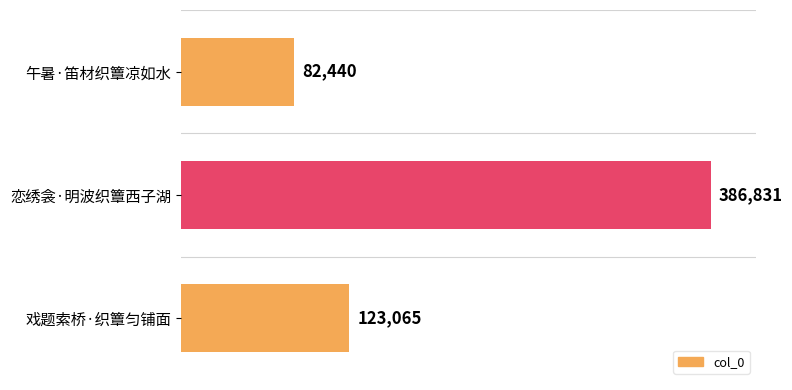

What is the sum of all values?

592336